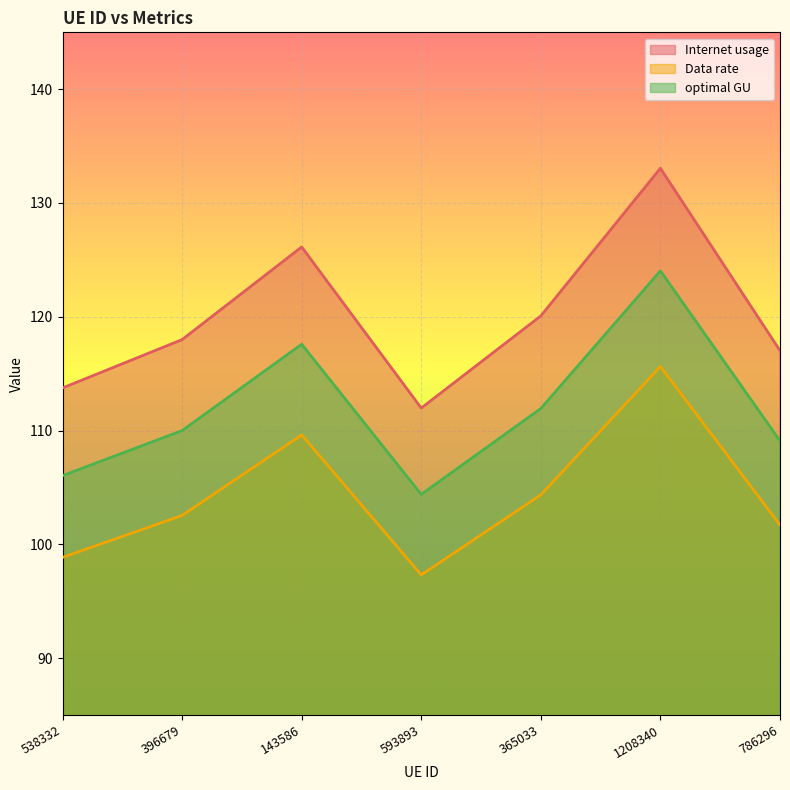

What is the maximum value shown in the chart?

133.1